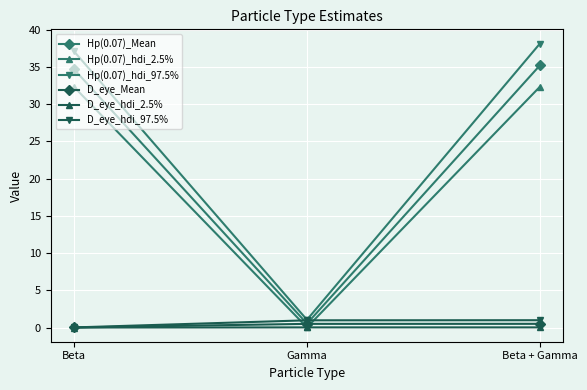

What position from the left is Beta?

1